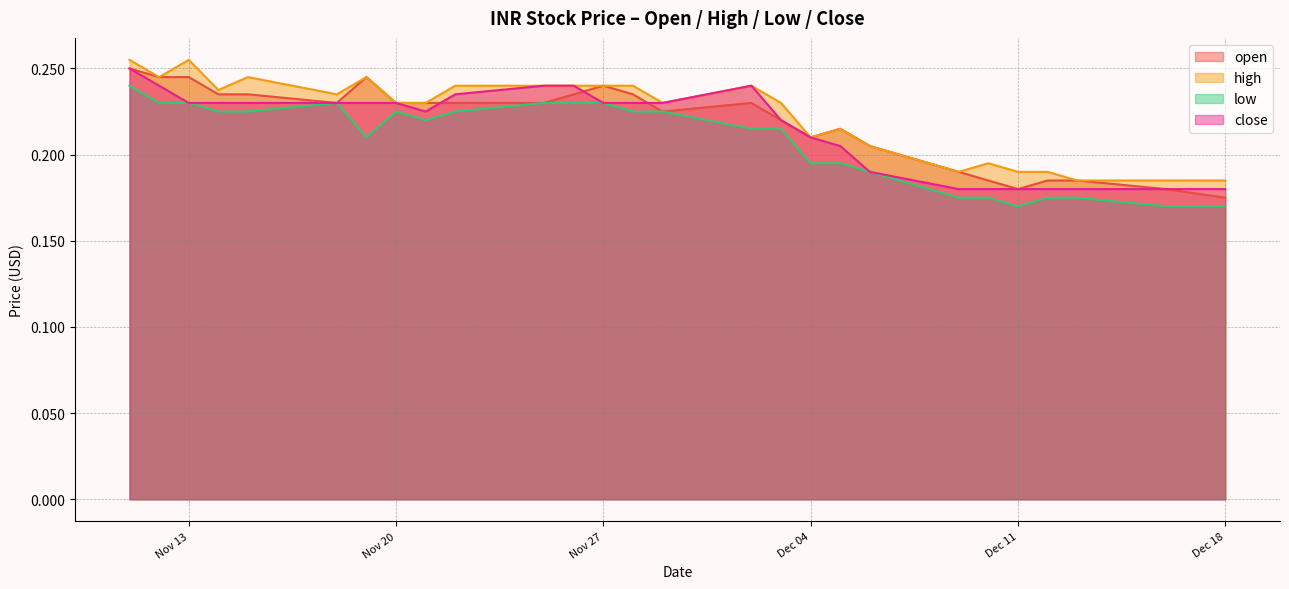

Which series changed the most between 2018-12-11 and 2018-12-10?

open